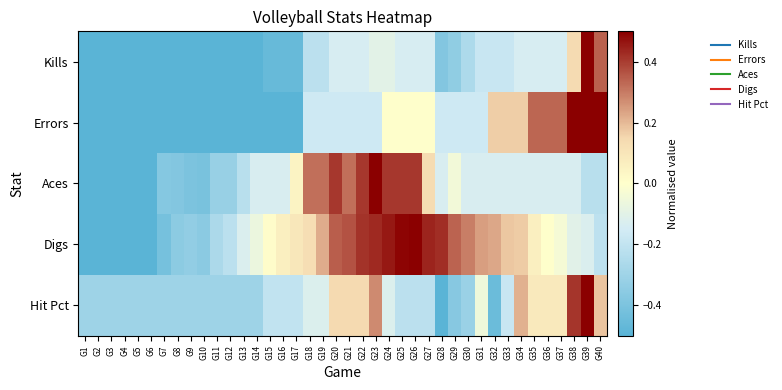

How many data points does each series have?

40